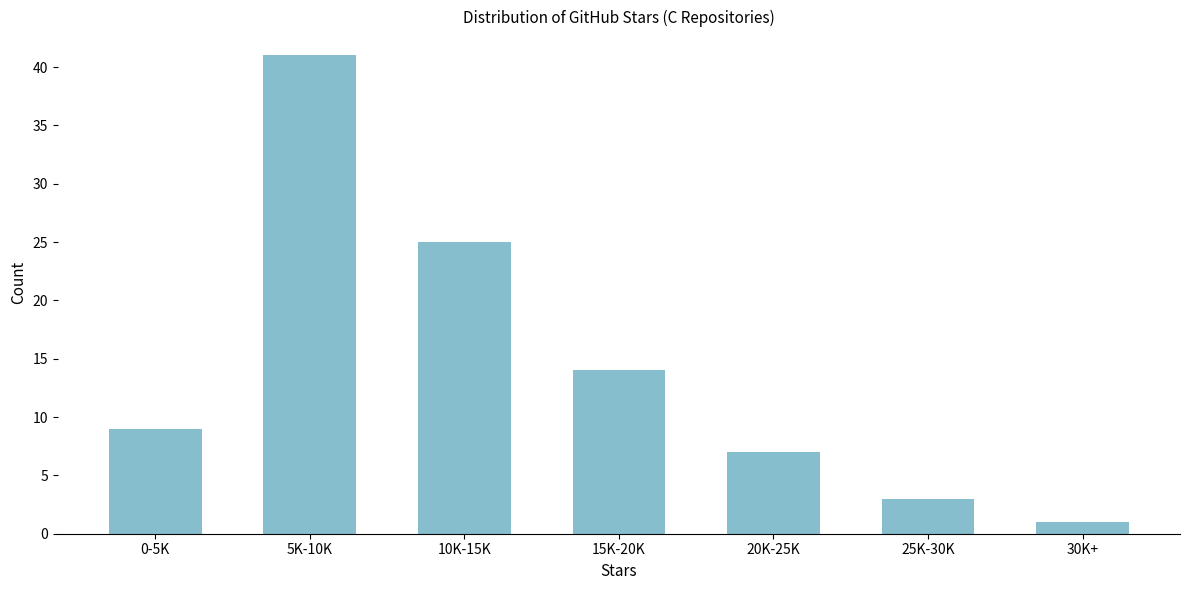

Reading right to left, extract all data points from this chart.

30K+=1	25K-30K=3	20K-25K=7	15K-20K=14	10K-15K=25	5K-10K=41	0-5K=9